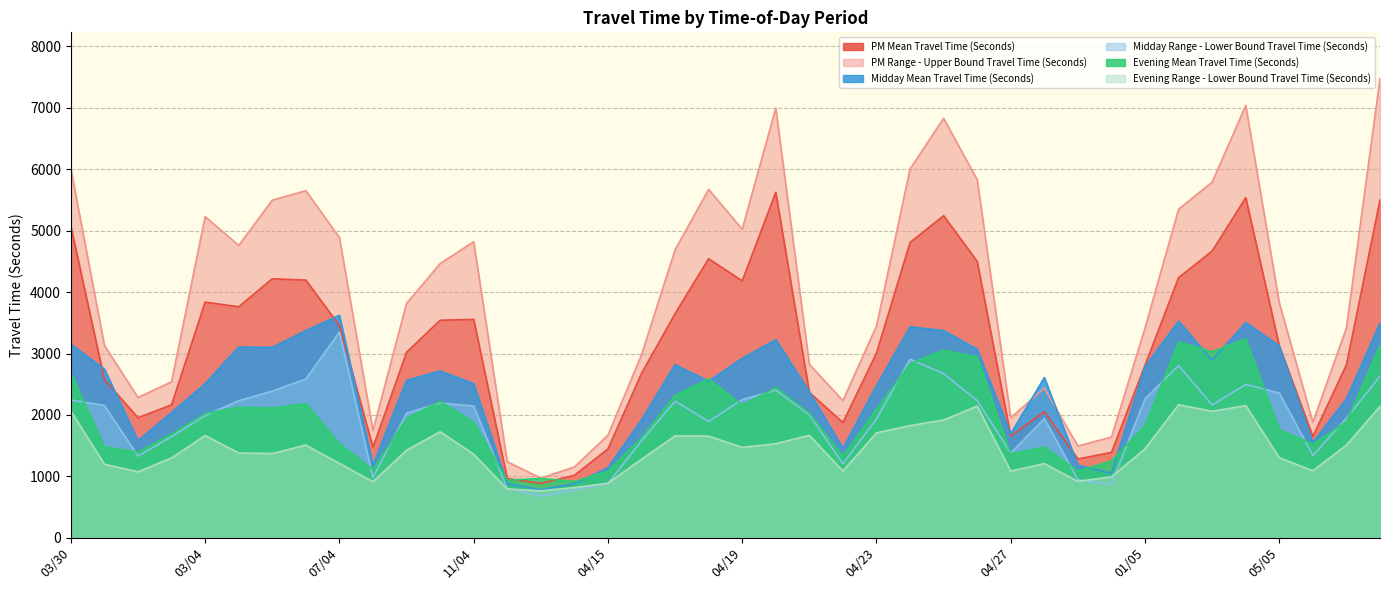

The value of Evening Mean Travel Time (Seconds) at 05/05 is 1759. True or false?

True